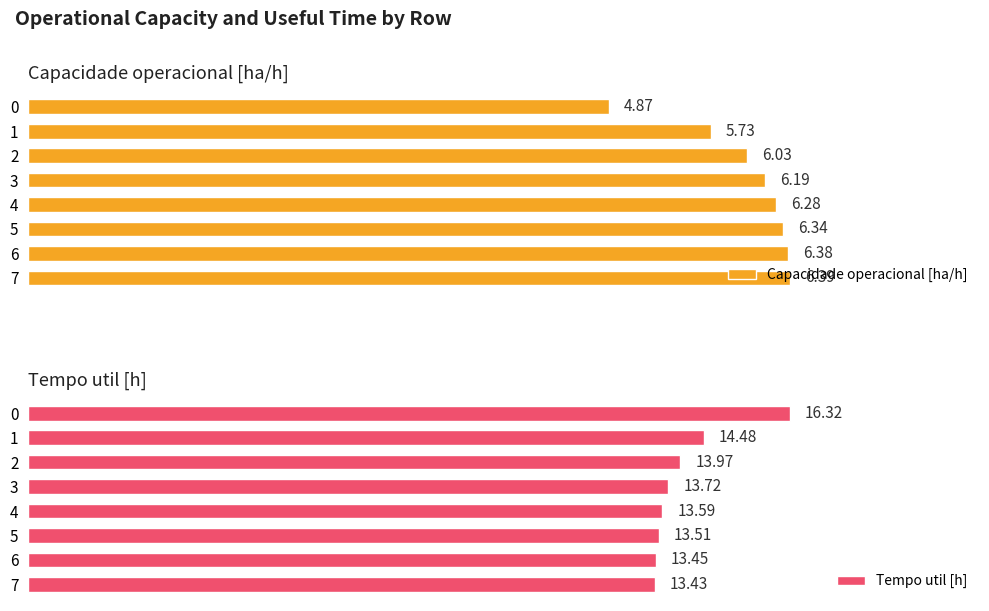

What is the sum of all Capacidade operacional [ha/h] values?

48.2